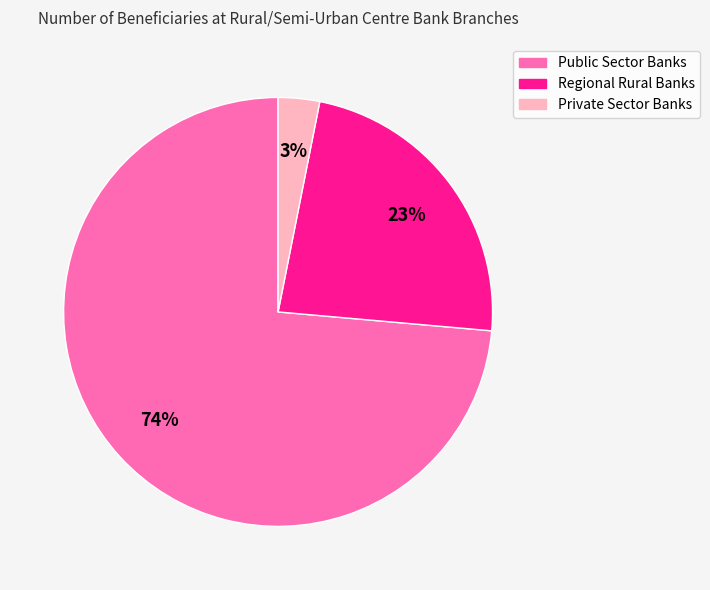

Which slice is the largest?

Public Sector Banks